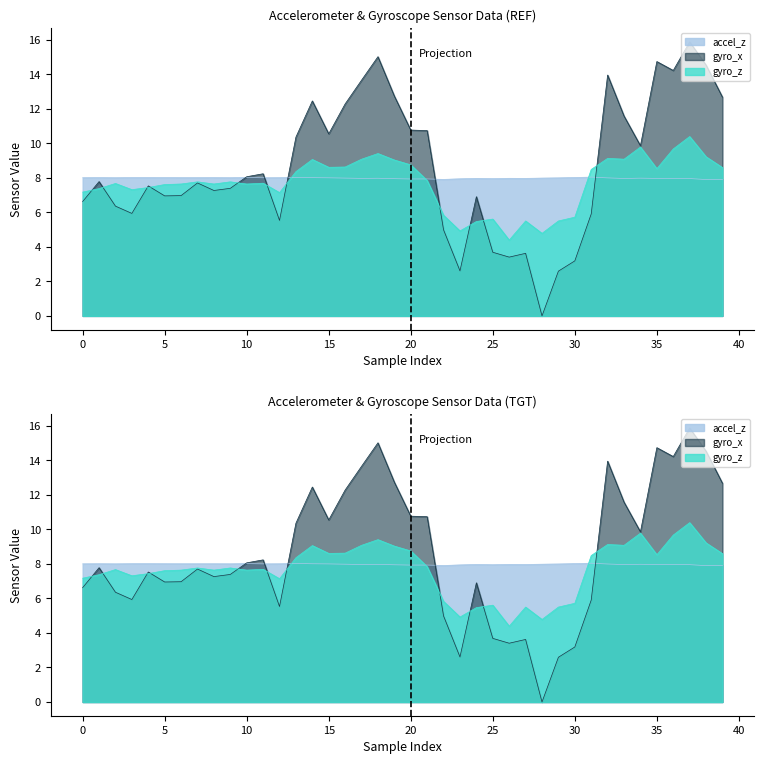

Is it true that accel_z equals 4.5 at 20?

False